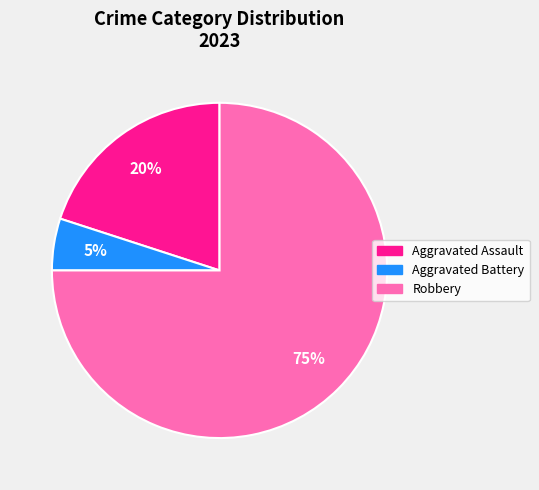

Count the number of slices in the pie.

3